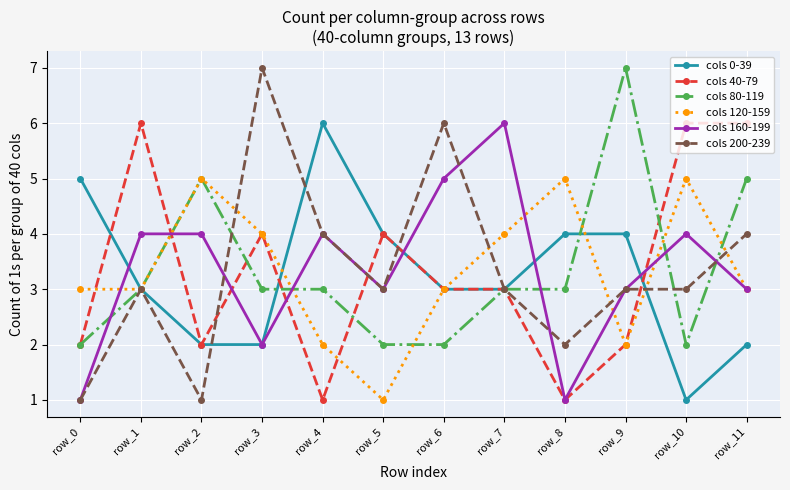

At which label does cols 40-79 first exceed 3?

row_1